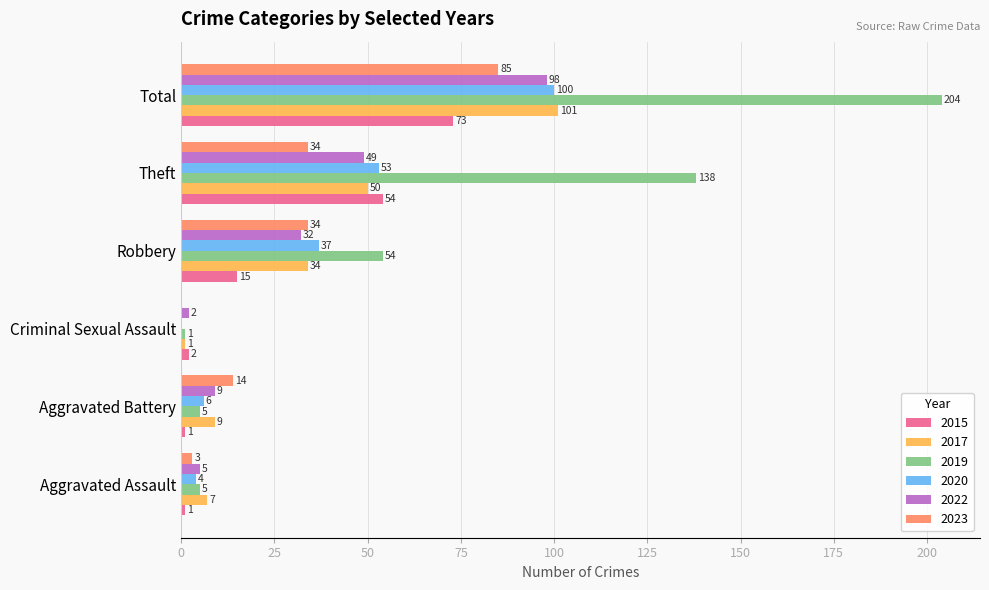

Which series has the largest total across all categories?

2019